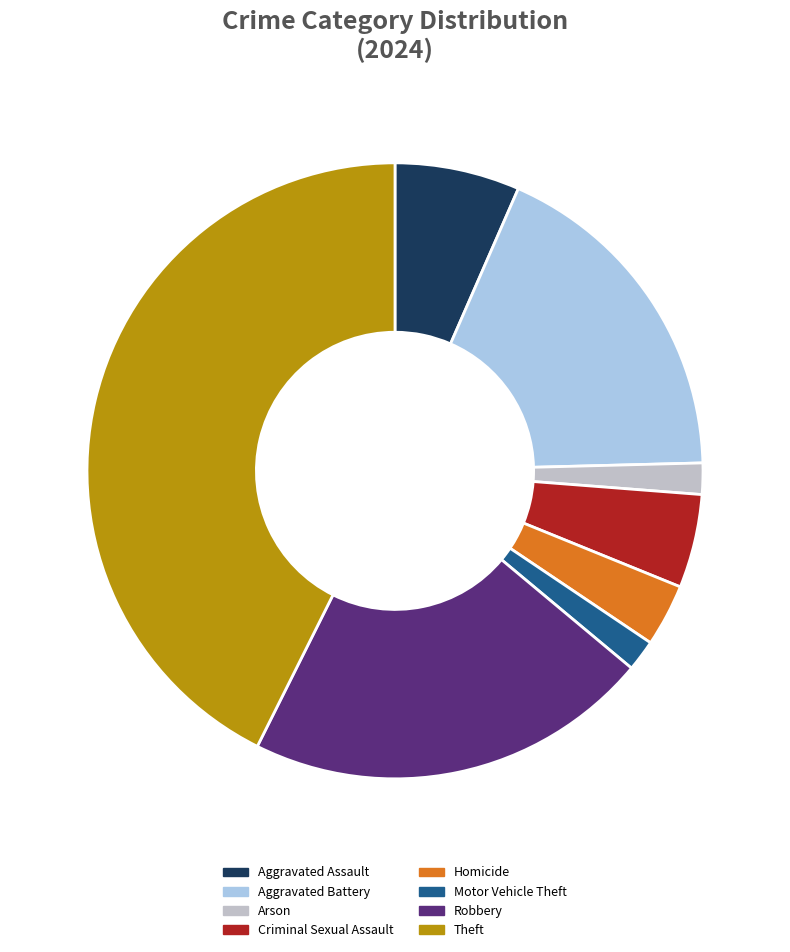

Which category has the biggest portion of the pie?

Theft